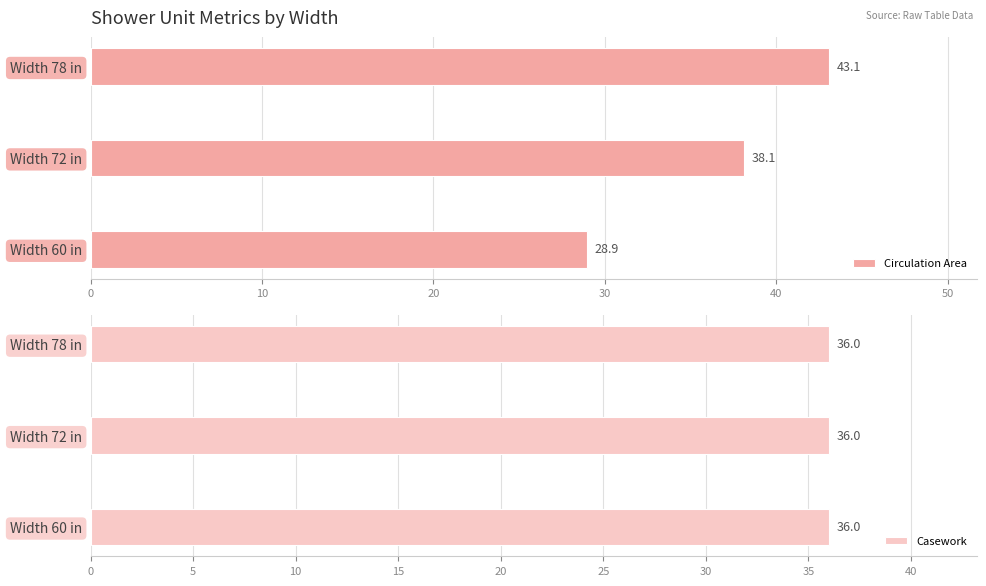

What is the value of the Circulation Area bar at the 1st from the left?

28.9